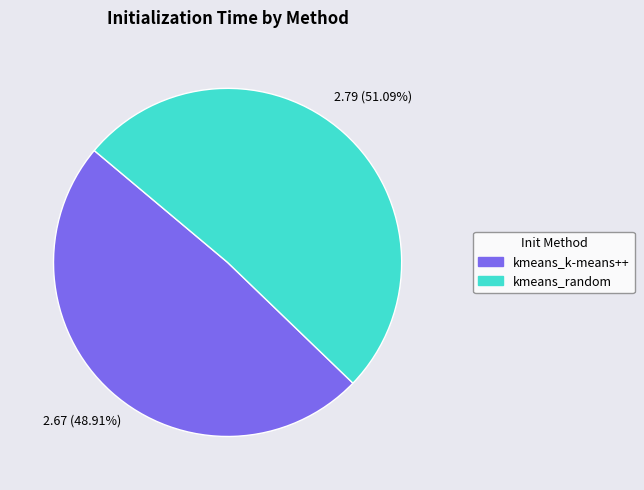

What is the largest slice in the pie chart?

kmeans_random